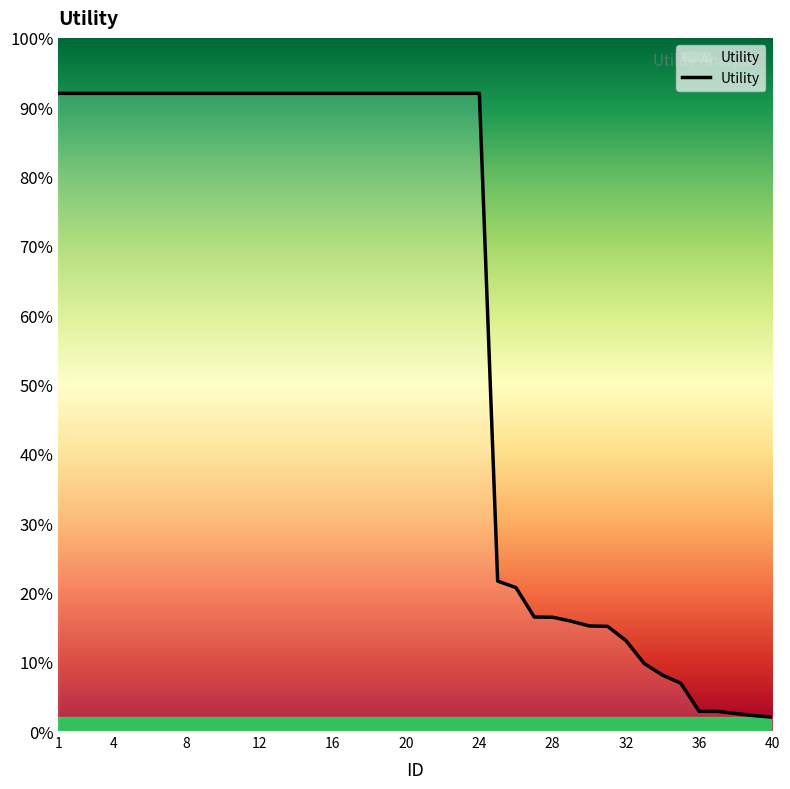

List the labels in order of value, largest first.

1, 2, 3, 4, 5, 6, 7, 8, 9, 10, 11, 12, 13, 14, 15, 16, 17, 18, 19, 20, 21, 22, 23, 24, 25, 26, 27, 28, 29, 30, 31, 32, 33, 34, 35, 36, 37, 38, 39, 40